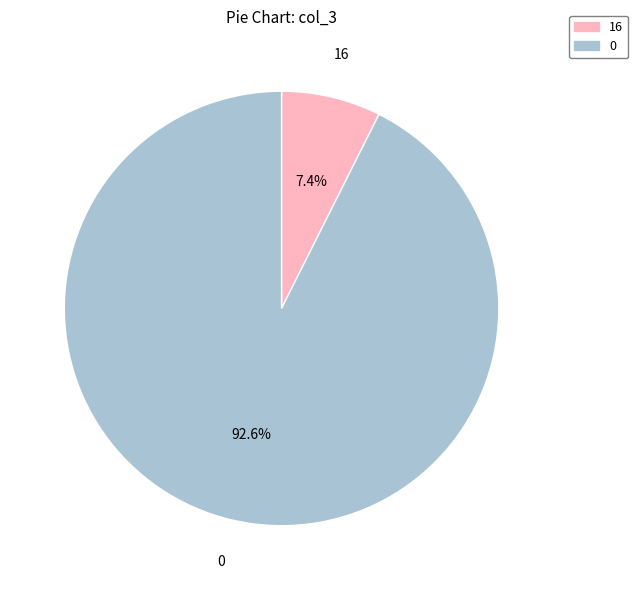

To the nearest percent, what percentage of the pie is 16?

7%